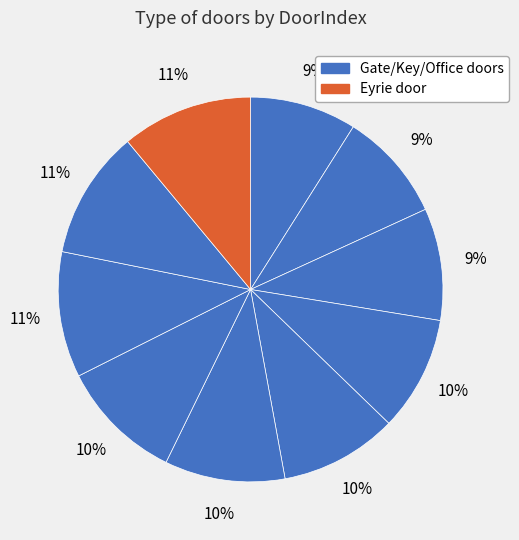

Count the number of slices in the pie.

10